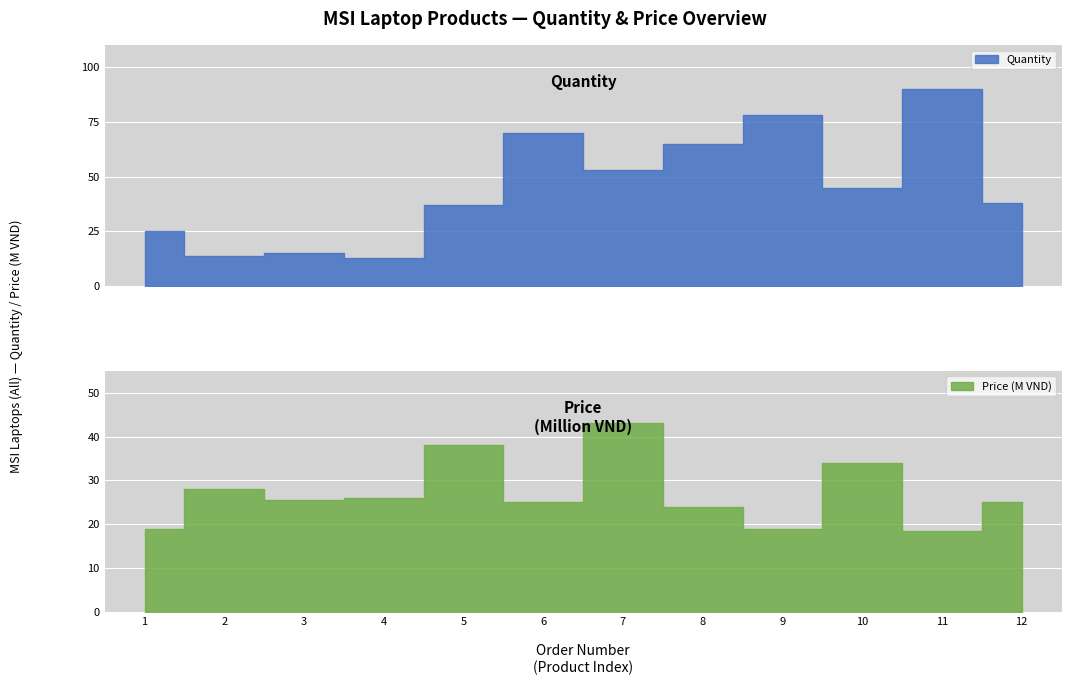

Reading right to left, transcribe all the data shown in this chart.

Quantity: 38	90	45	78	65	53	70	37	13	15	14	25
Price: 24990000	18490000	33990000	18990000	23990000	42990000	24990000	37990000	25990000	25490000	27990000	18990000